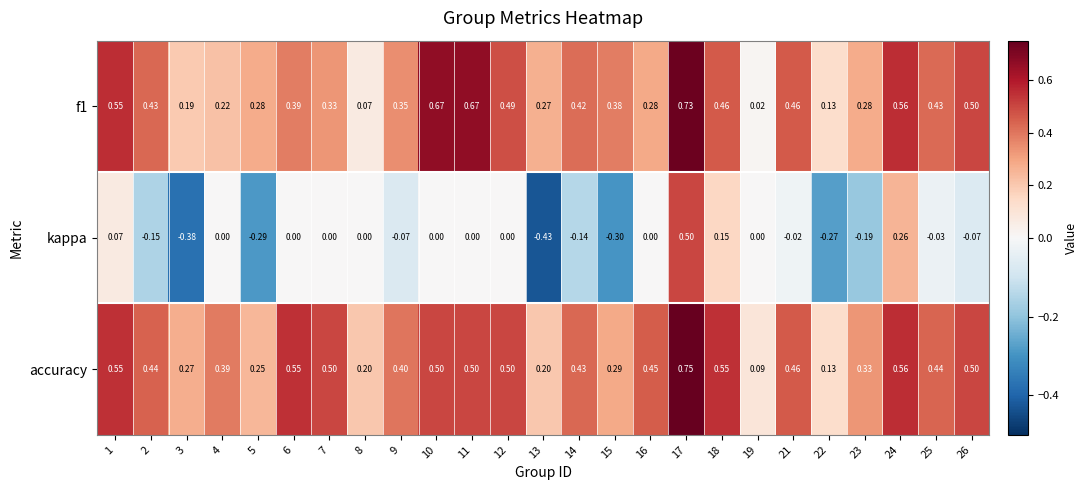

At how many categories does at least one series exceed 0?

25